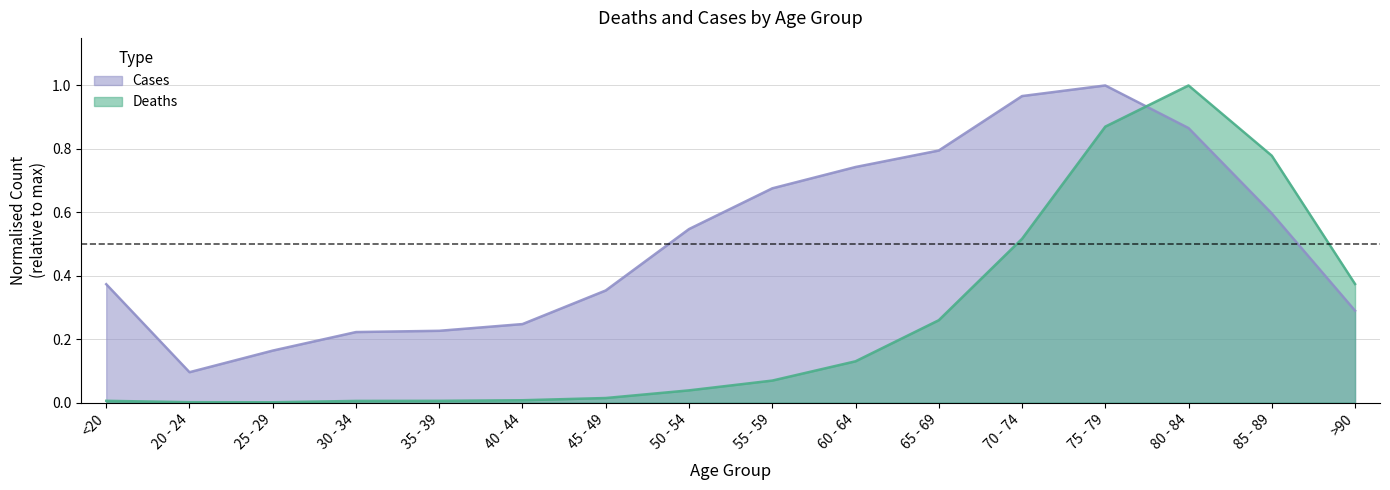

How many intersections are there between Cases and Deaths?

1